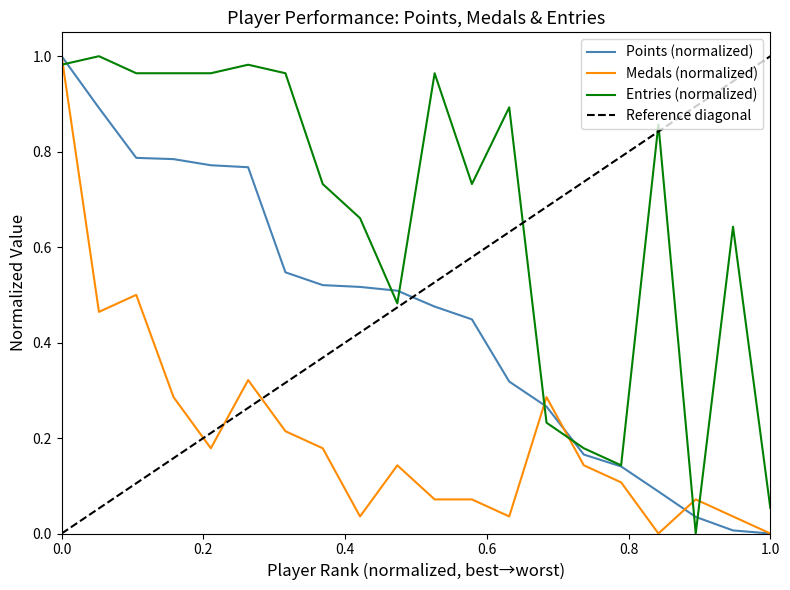

After their last crossing, which series has the higher values: Entries (normalized) or Medals (normalized)?

Entries (normalized)